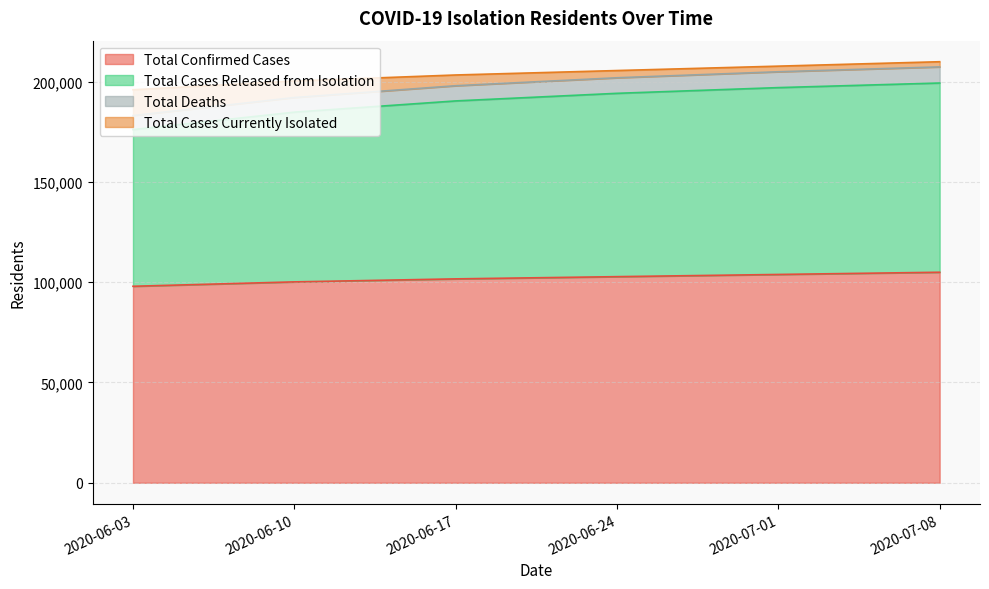

At how many categories does at least one series exceed 208988?

1